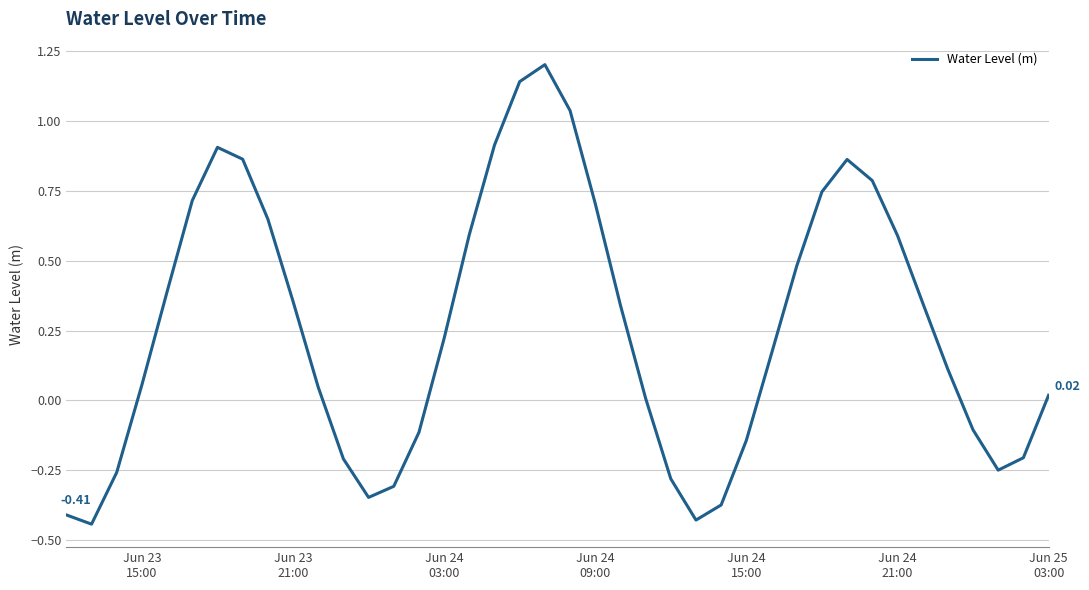

What is the difference between the maximum and minimum values?

1.6